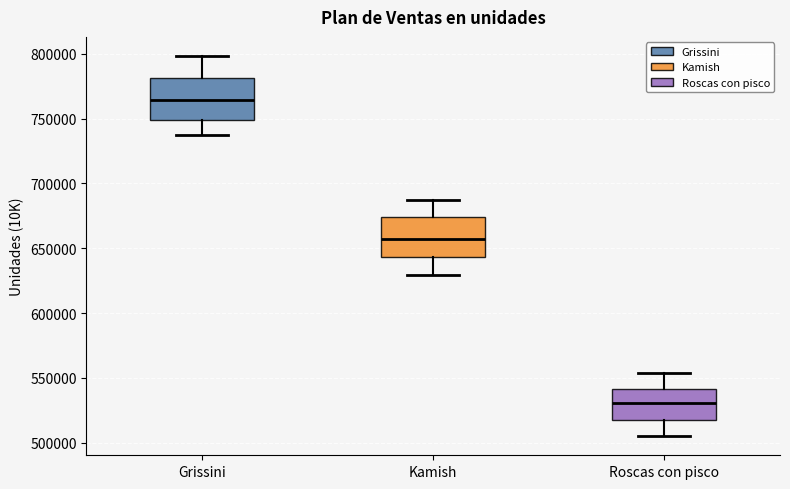

Reading left to right, transcribe this box plot: for each box, give where its median line is, the range the box spans, and where its two whiskers end, as read against the y-axis. The values are not printed on the chart, so give them approximately, as read against the axis.

Grissini: median 765000, box 750000 to 780000, whiskers 735000 to 800000
Kamish: median 655000, box 645000 to 675000, whiskers 630000 to 690000
Roscas con pisco: median 530000, box 515000 to 540000, whiskers 505000 to 555000